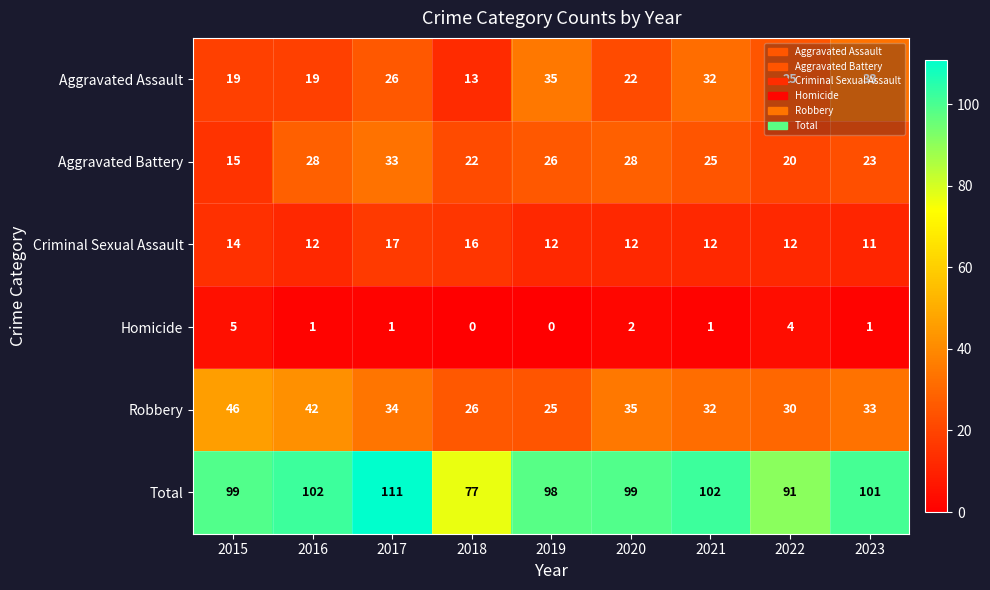

What is the sum of the Criminal Sexual Assault values at 2016 and 2021?

24